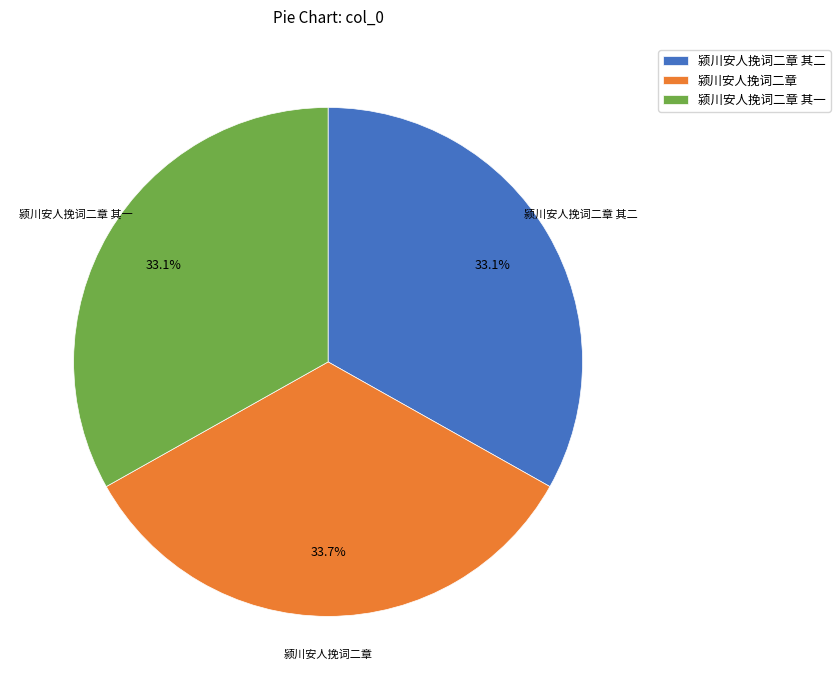

What is the ratio of the value at 颍川安人挽词二章 to the value at 颍川安人挽词二章 其二?

1.0